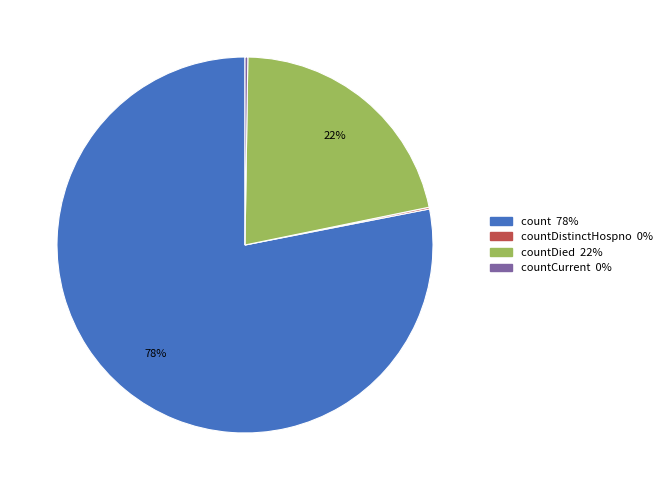

Is there any slice that represents more than half of the pie?

Yes